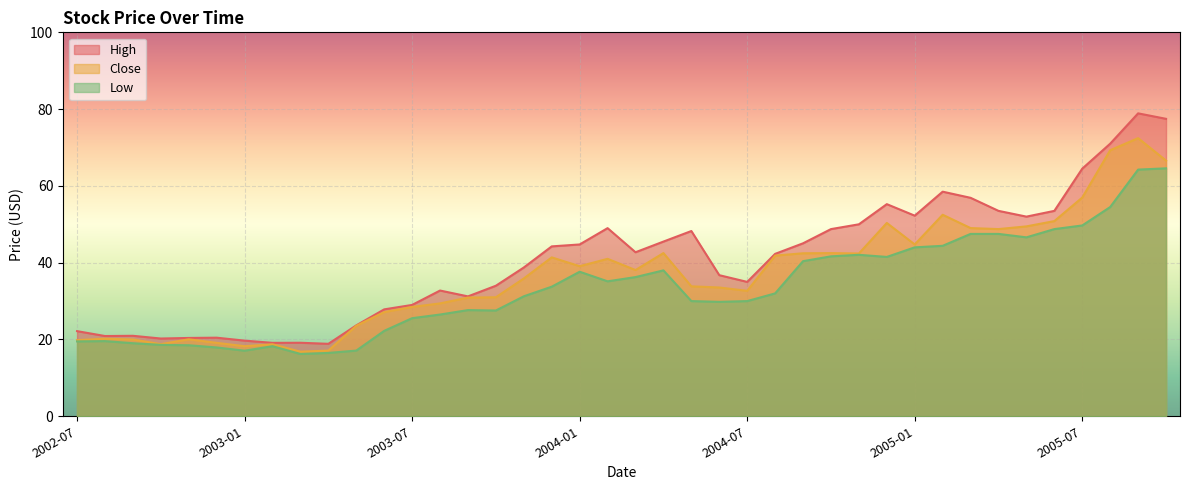

True or false: High has more than 0 points higher than both neighbors.

True